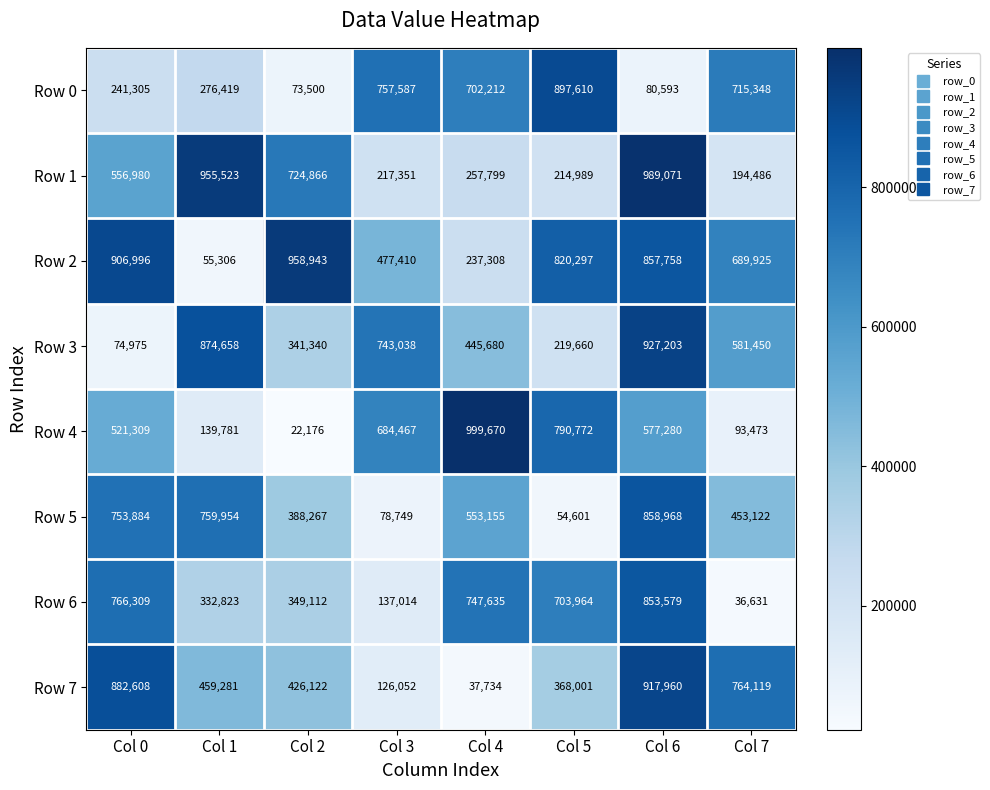

What is the difference between the second highest and second lowest values in the Row 6 series?

629295